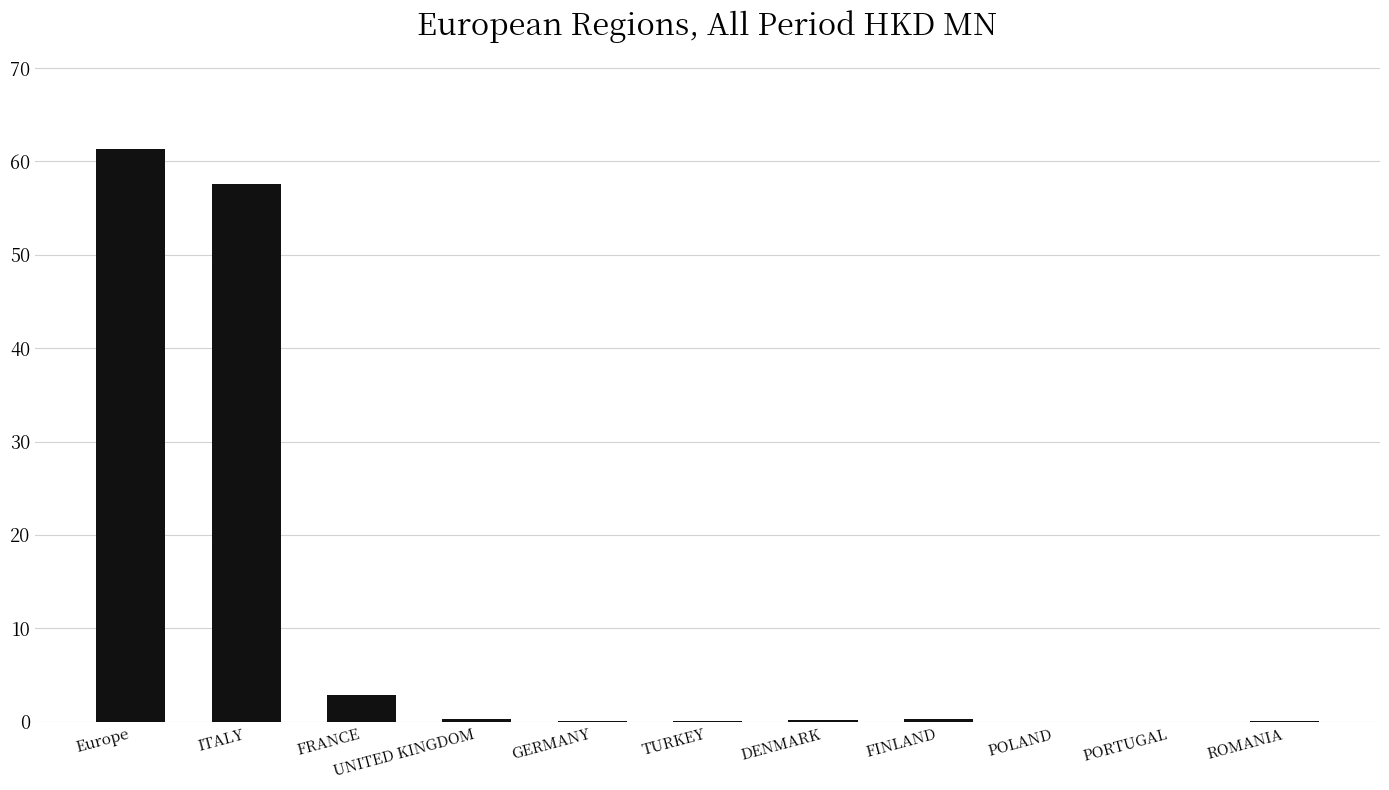

The value at ITALY is 57.6. True or false?

True